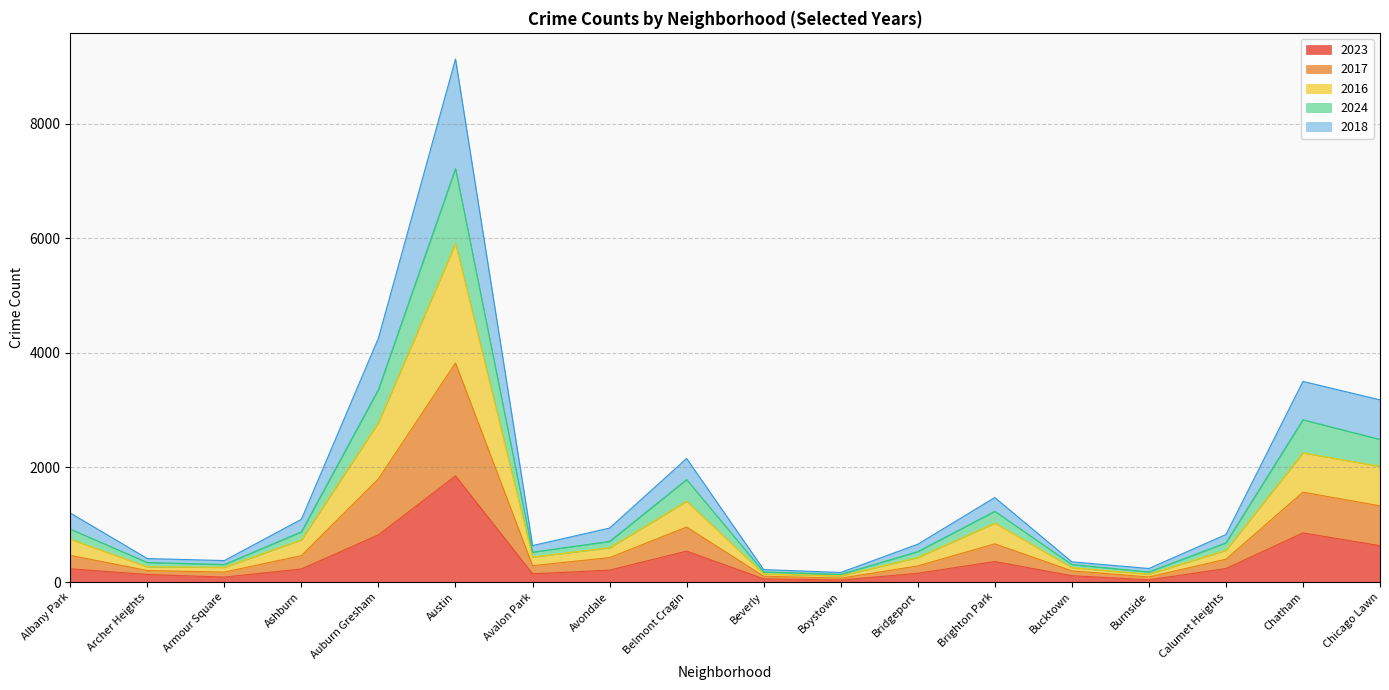

True or false: 2024 and 2018 intersect in this chart.

False